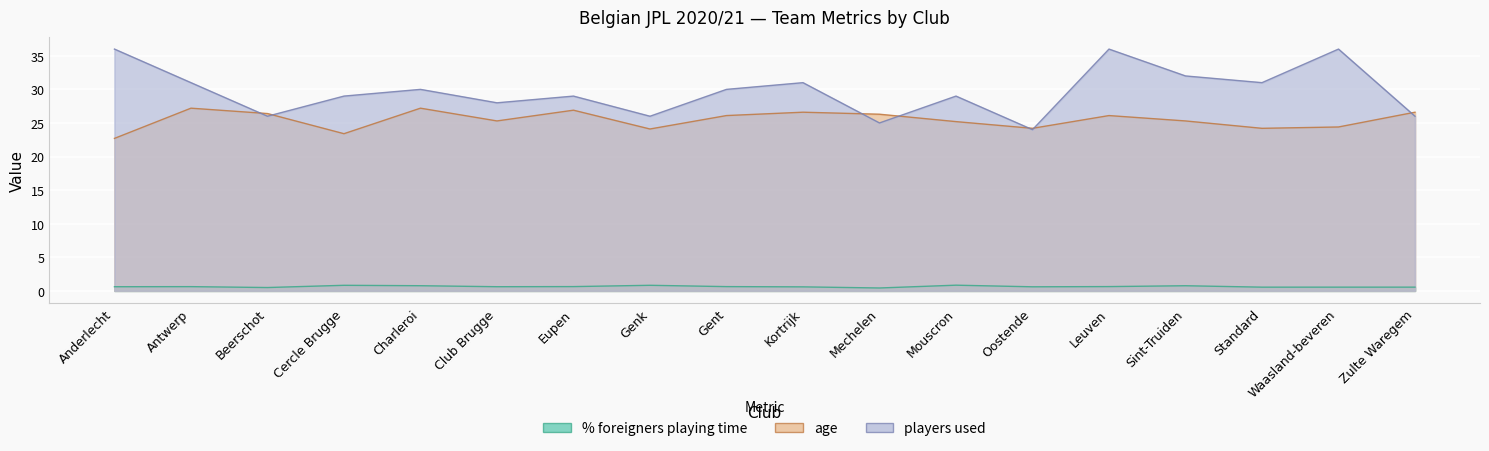

At which label is age closest to 24?

Genk